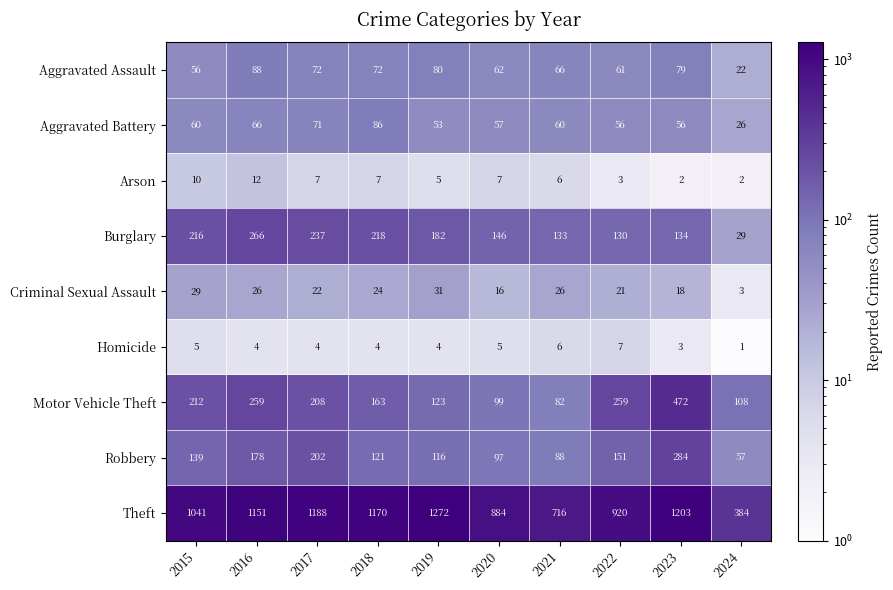

Which label corresponds to the smallest value in the chart?

2024